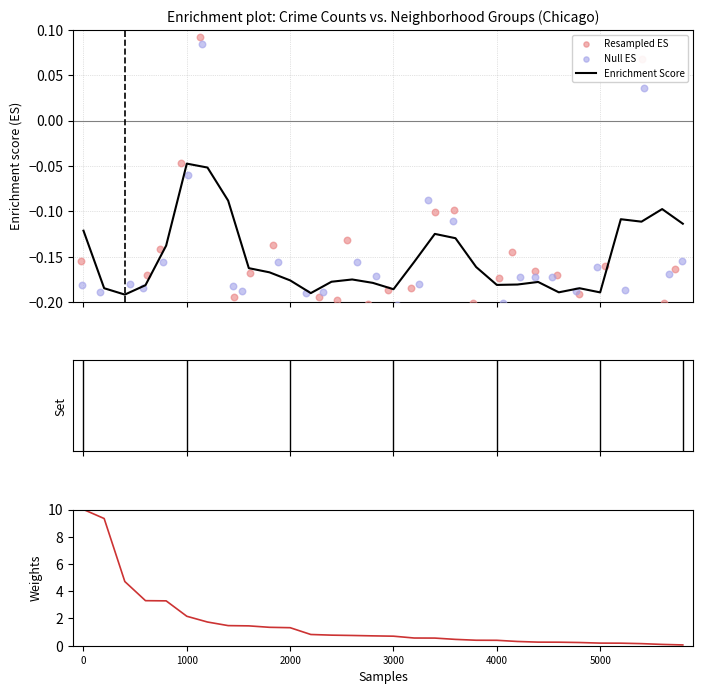

At how many categories does at least one series exceed 3?

5